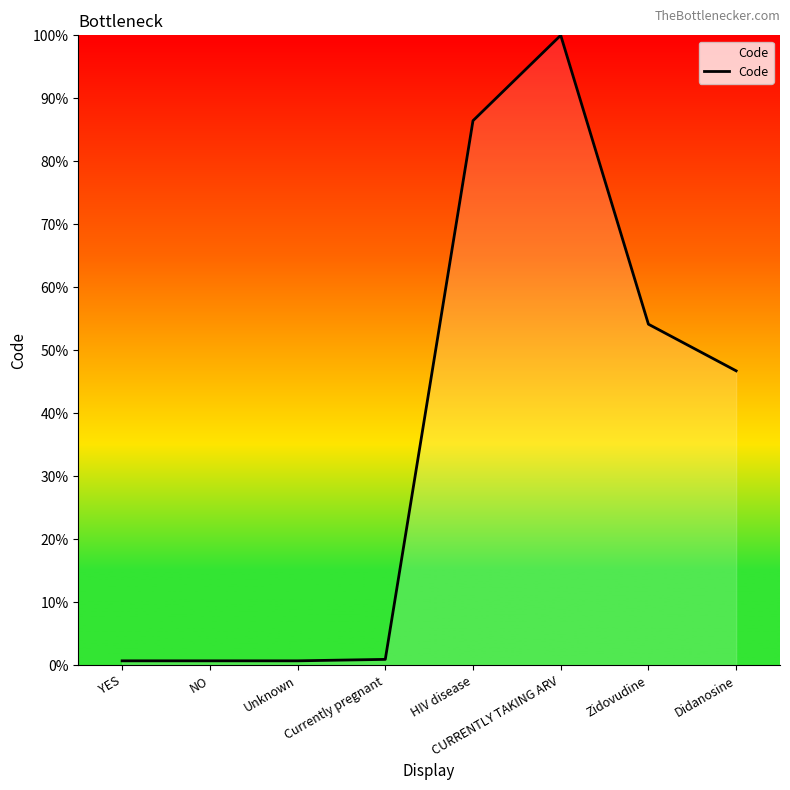

Which category has the highest value across all series?

CURRENTLY TAKING ARV